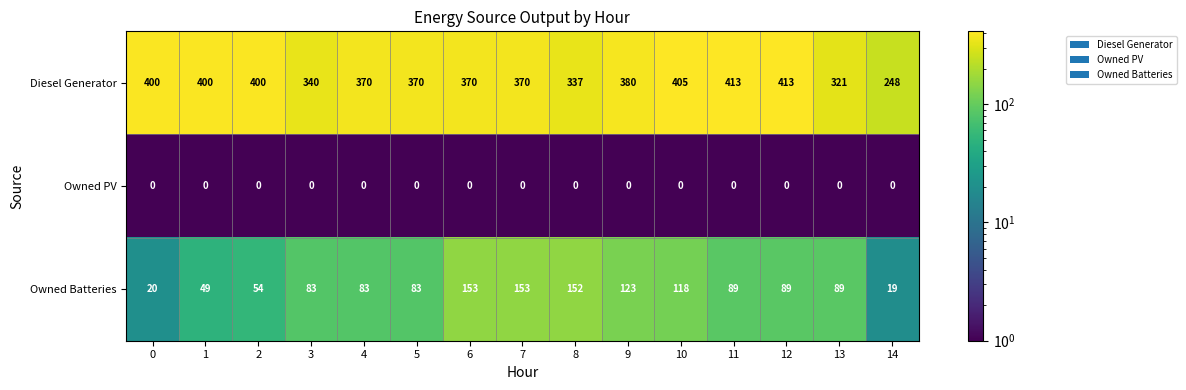

Is the value of Diesel Generator at 1 greater than the value of Owned Batteries at 10?

Yes